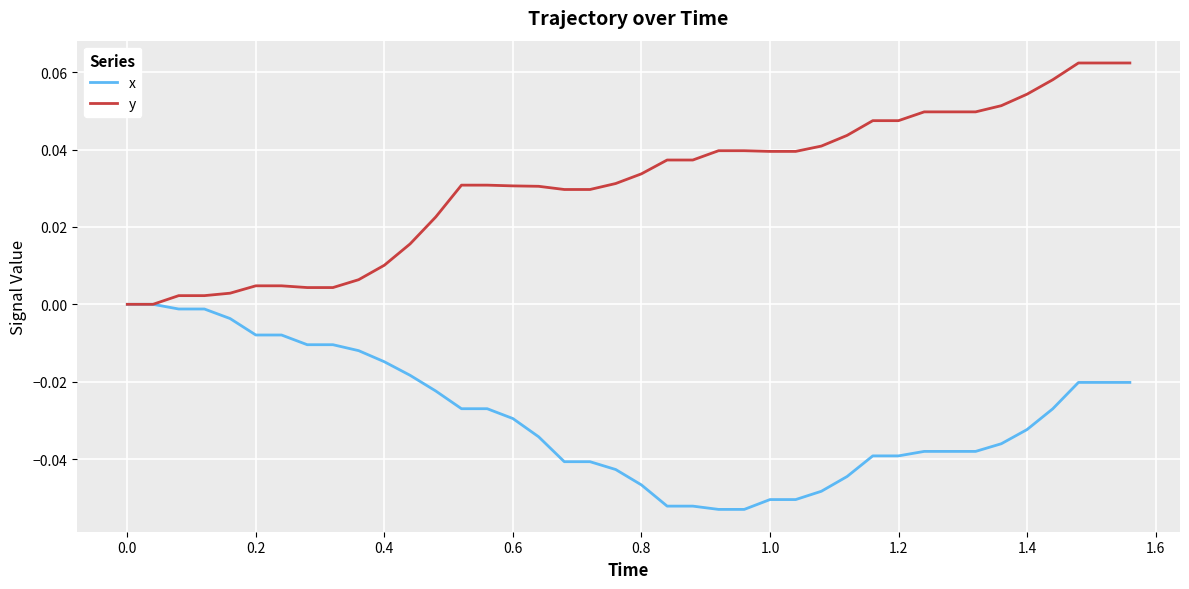

Rank the series by their maximum value, from lowest to highest.

x, y